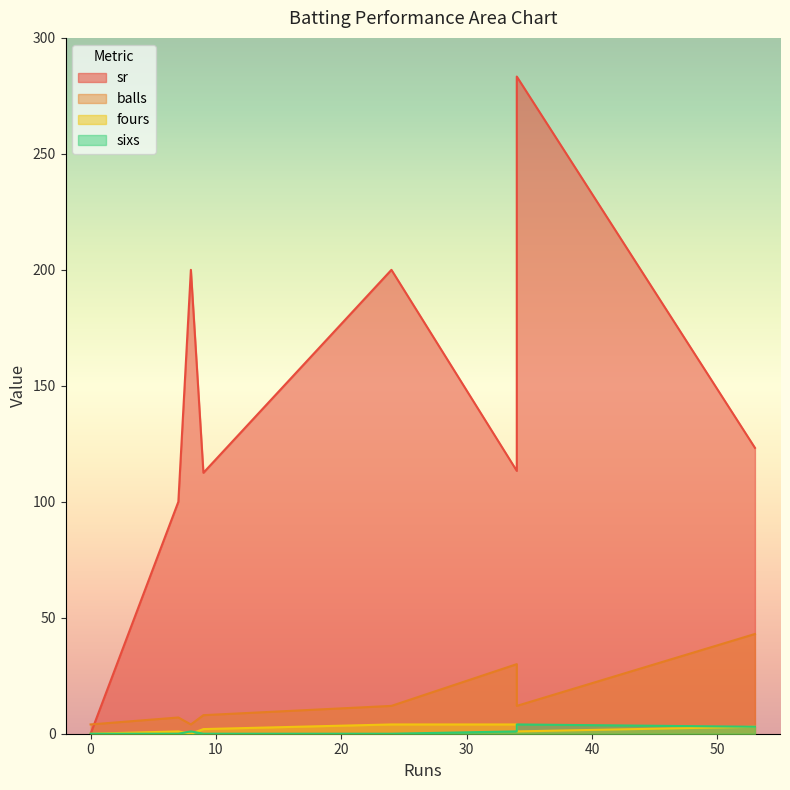

What is the difference between the second highest and second lowest values in the balls series?

26.0